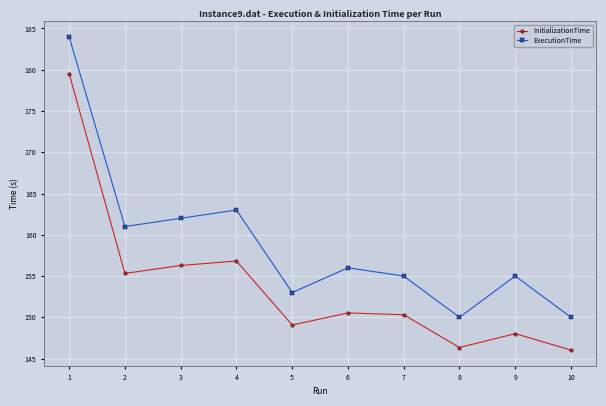

True or false: InitializationTime has a value of 150.3 at 7.

True